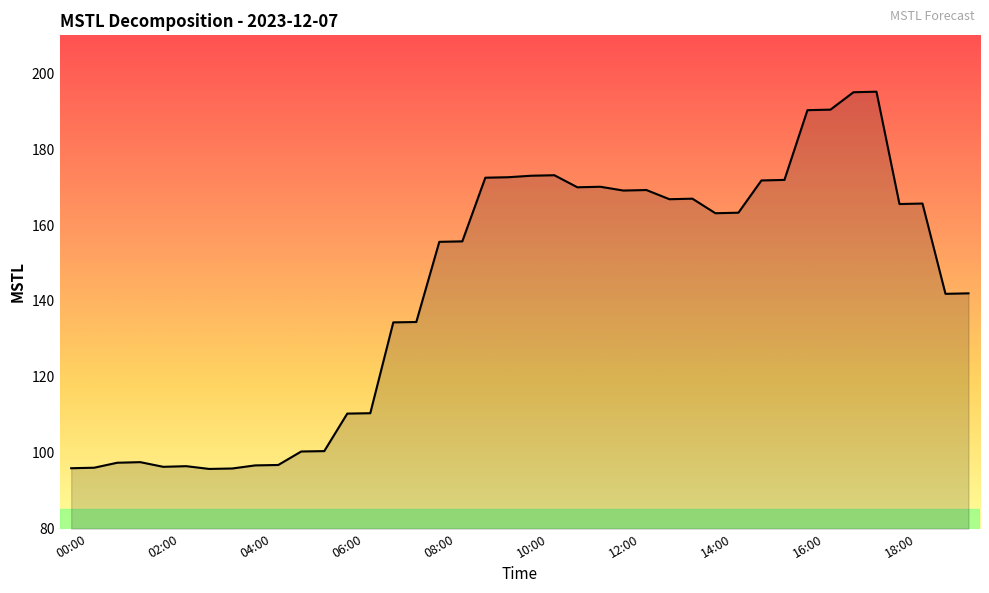

What is the minimum value shown in the chart?

95.7